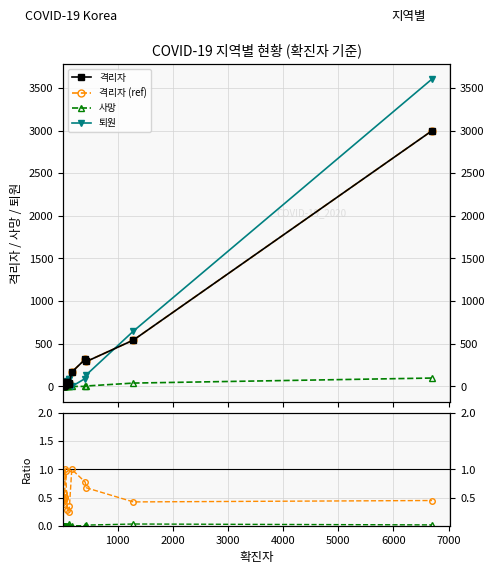

The 격리자 (ref) series shows 73.2 at 8000. True or false?

False